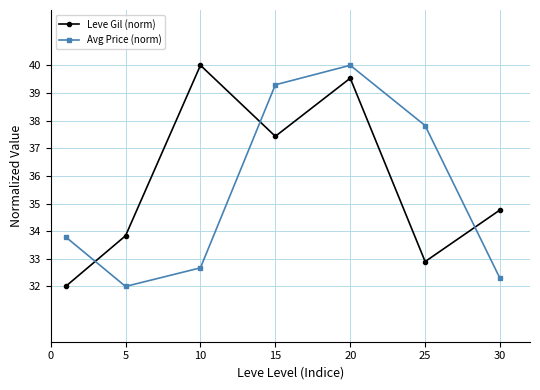

After their last crossing, which series has the higher values: Avg Price (norm) or Leve Gil (norm)?

Leve Gil (norm)